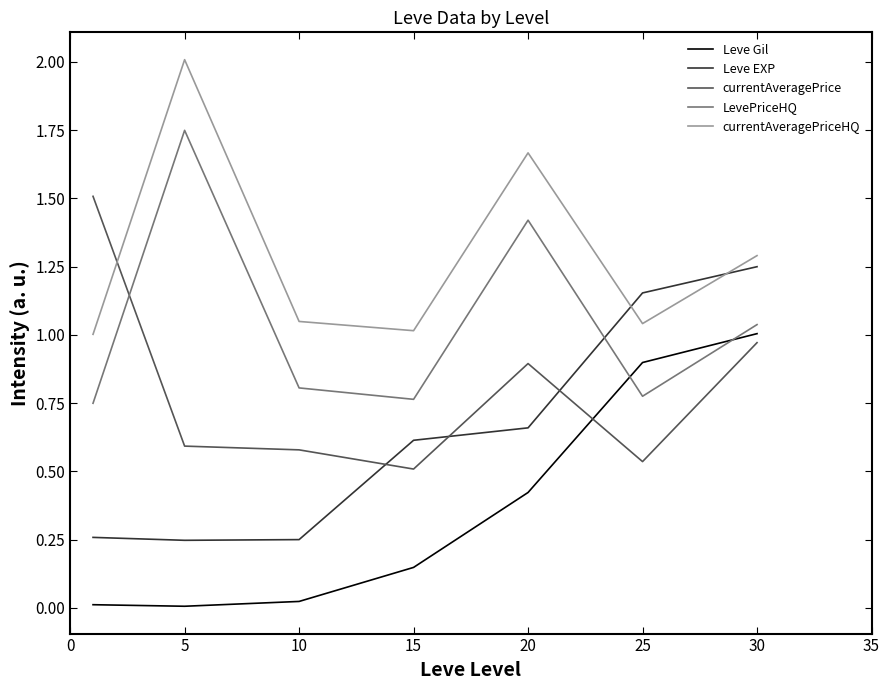

What is the value of the LevePriceHQ point at the 2nd from the left?

1.7